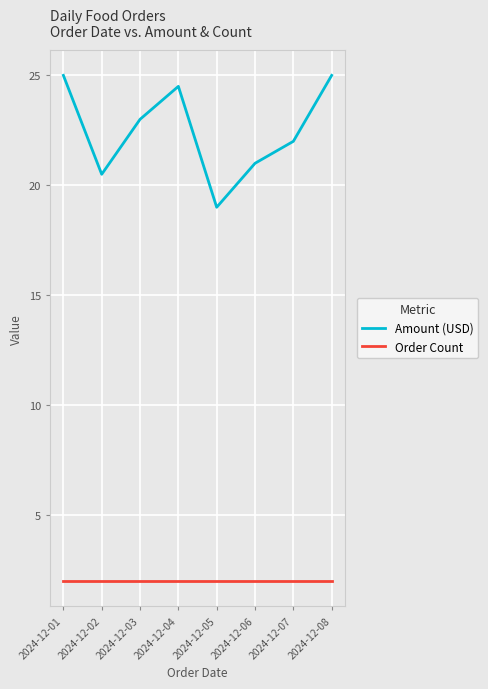

What is the average value of the Order Count series?

2.0